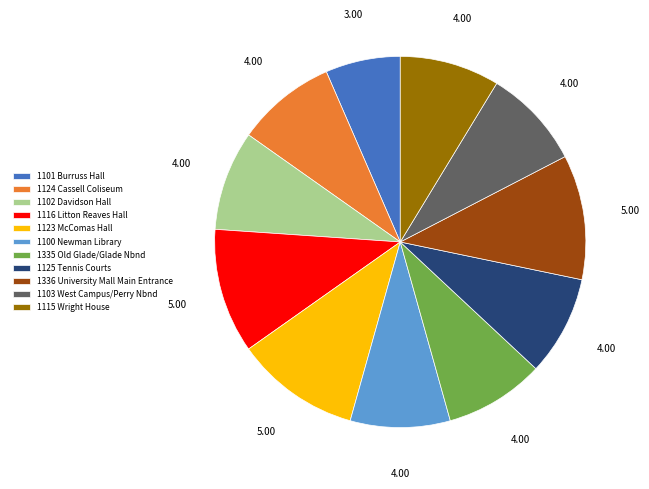

Which has a higher value, 1116 Litton Reaves Hall or 1102 Davidson Hall?

1116 Litton Reaves Hall